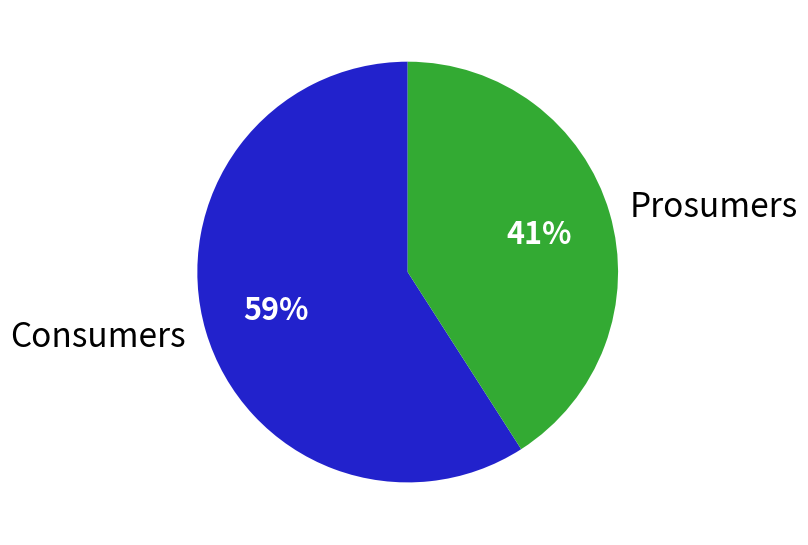

Count the number of slices in the pie.

2